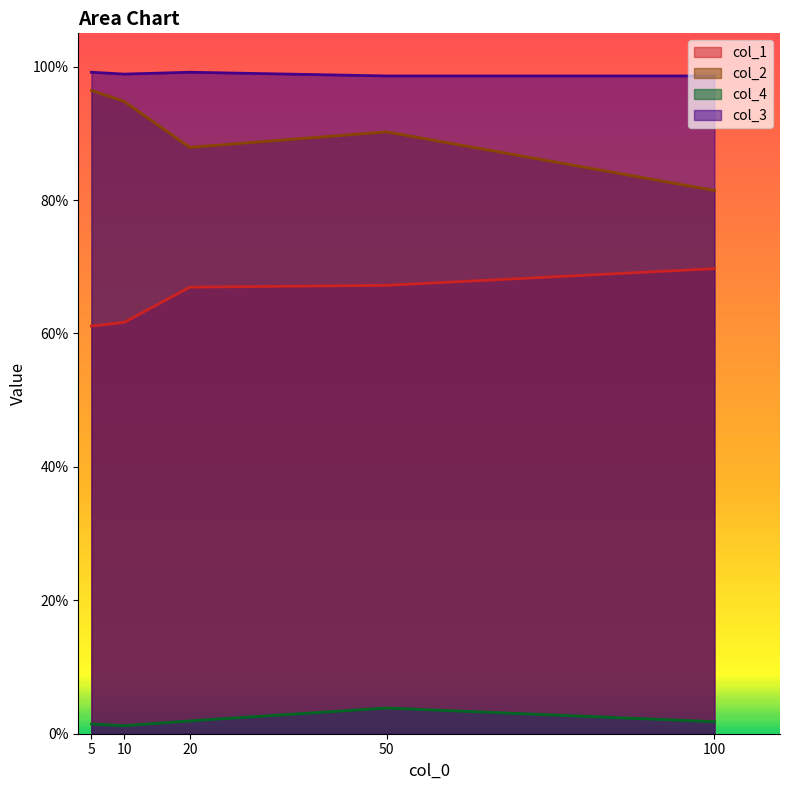

At which category does the chart reach its peak across all series?

5